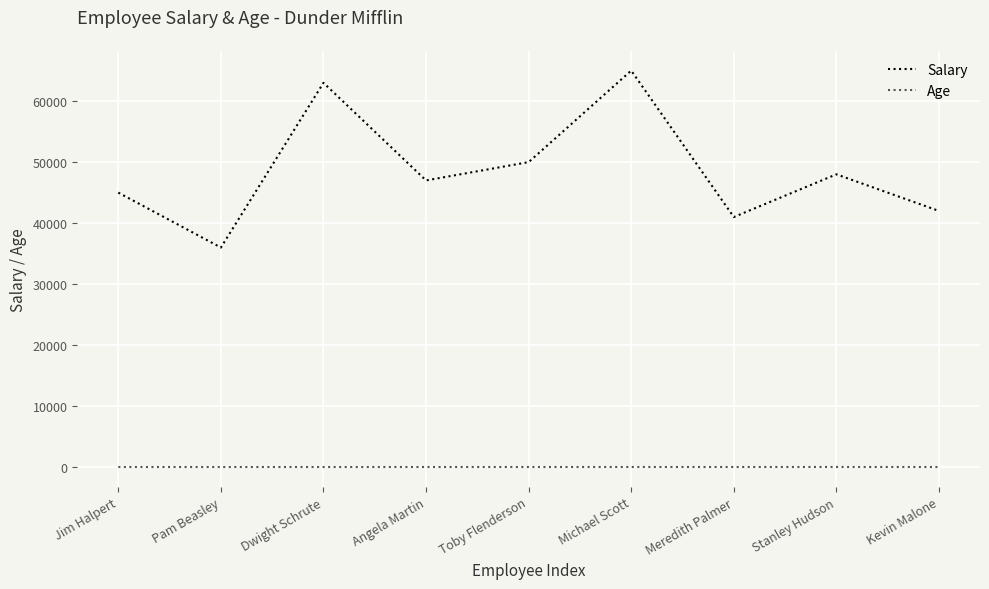

Is this an area chart (filled region under the line)?

No